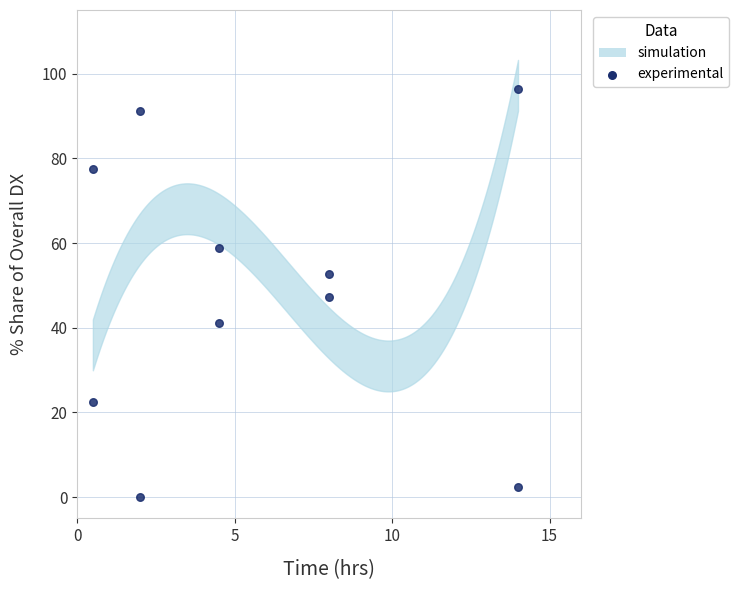

What is the change in value from 0 to 10?

+18.6